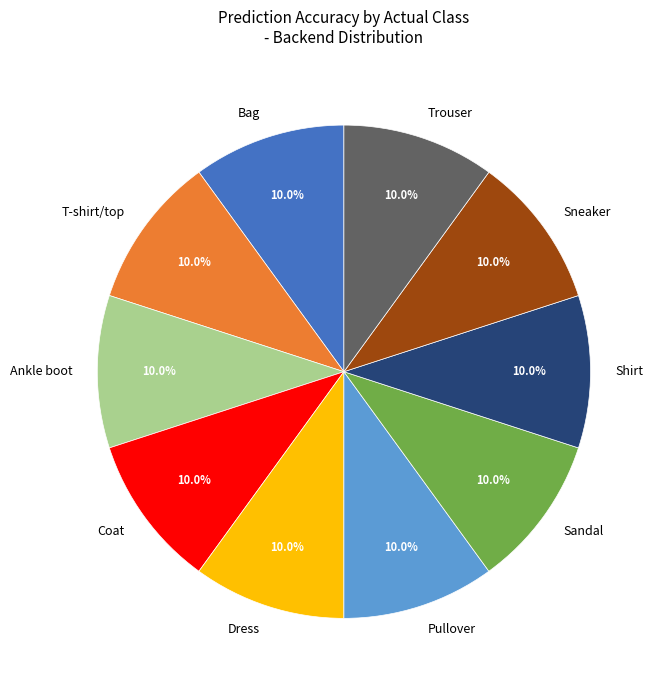

What percentage is NOT represented by Bag?

90.0%